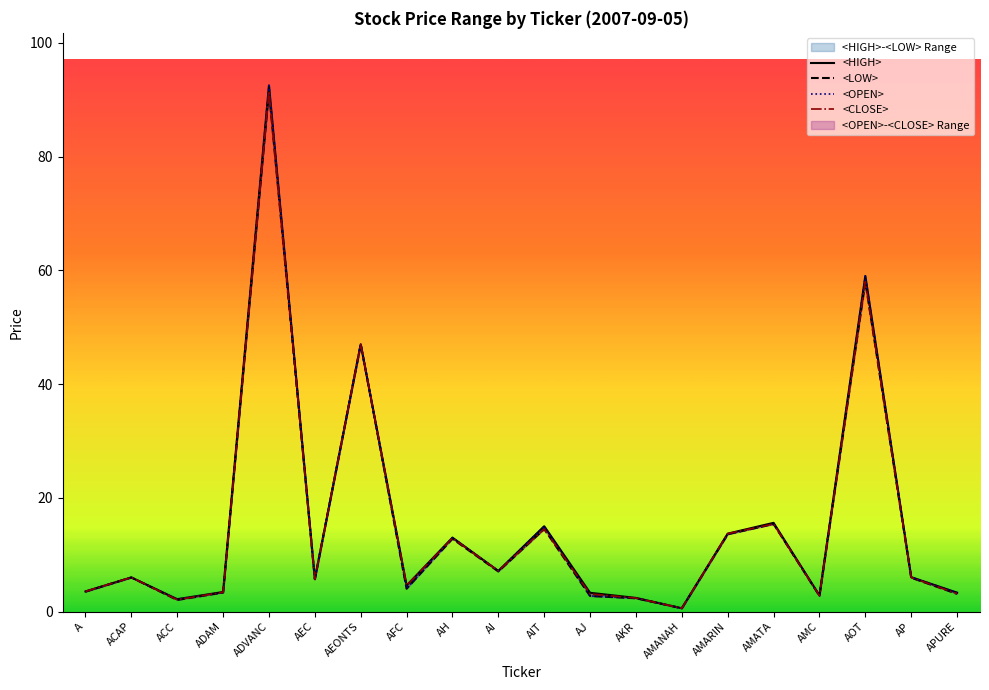

At which label does <LOW> reach its minimum?

AMANAH